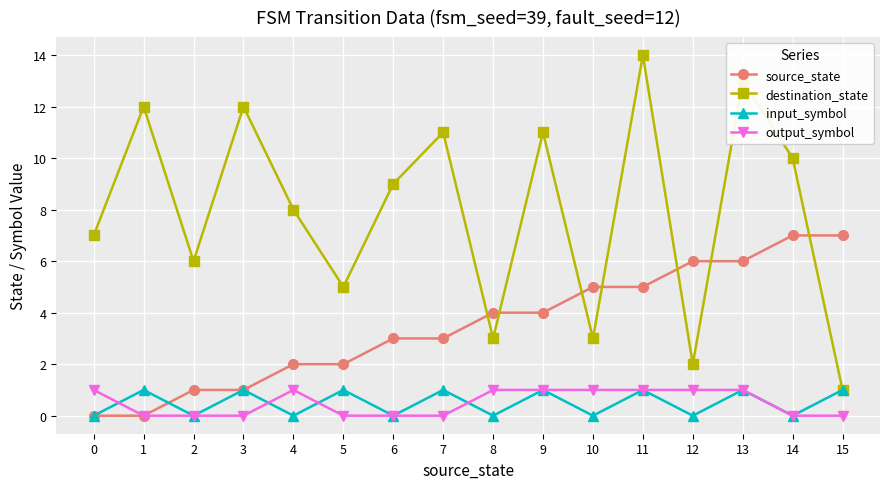

How many distinct data groups are displayed?

4